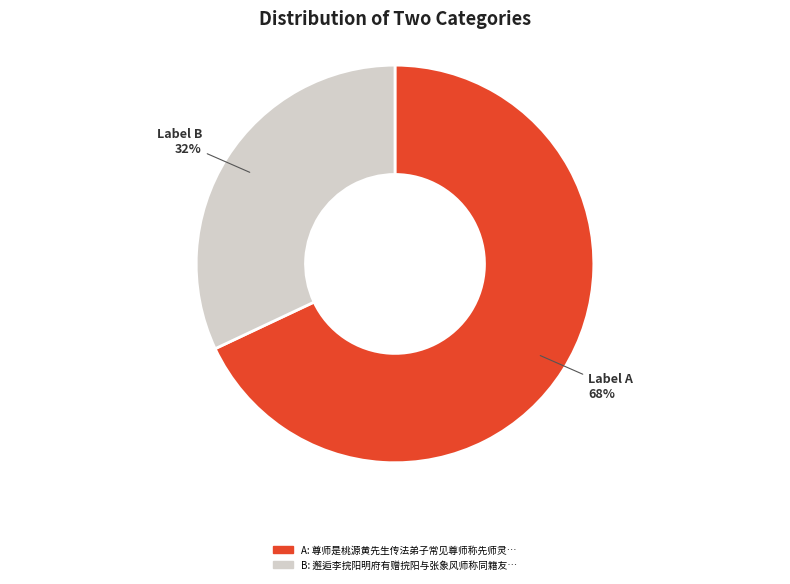

Does any single category account for the majority?

Yes